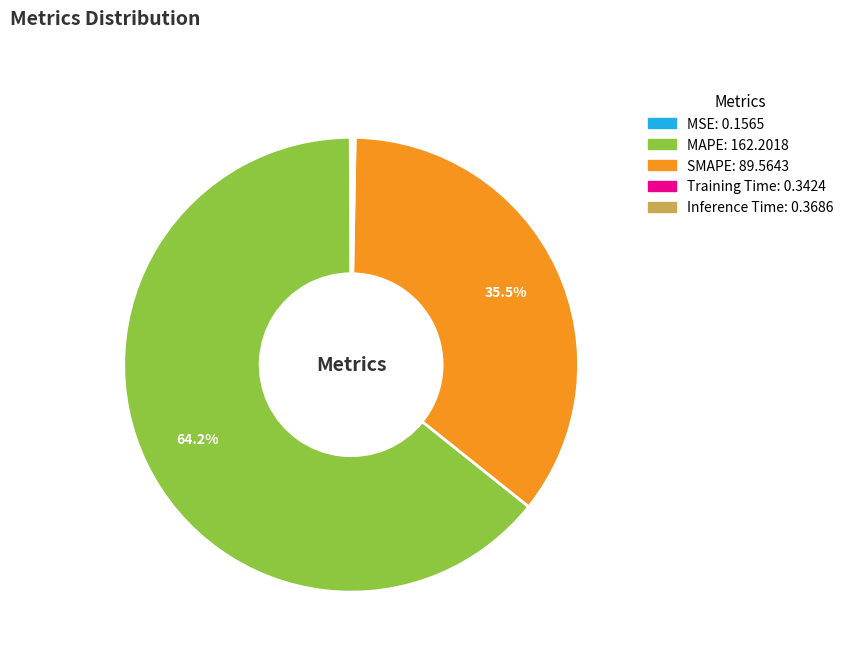

Do MAPE: 162.2018 and SMAPE: 89.5643 together represent more than half of the pie?

Yes